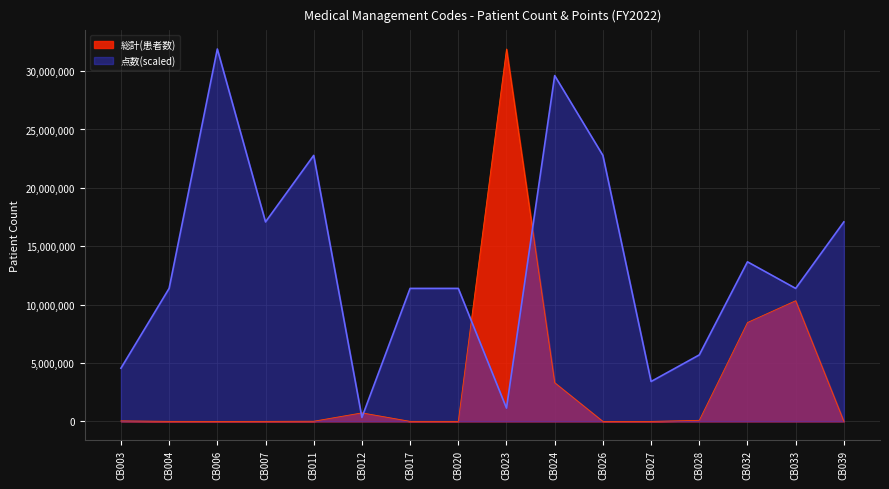

What is the maximum value shown in the chart?

31893114.0